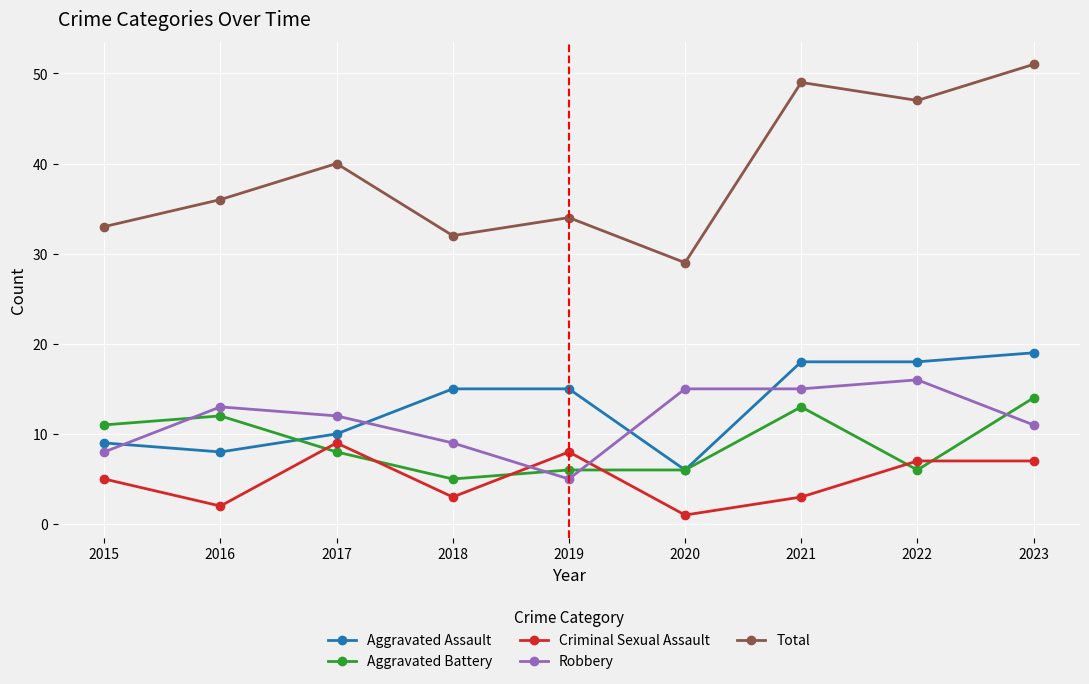

Is it true that Criminal Sexual Assault equals 2 at 2016?

True